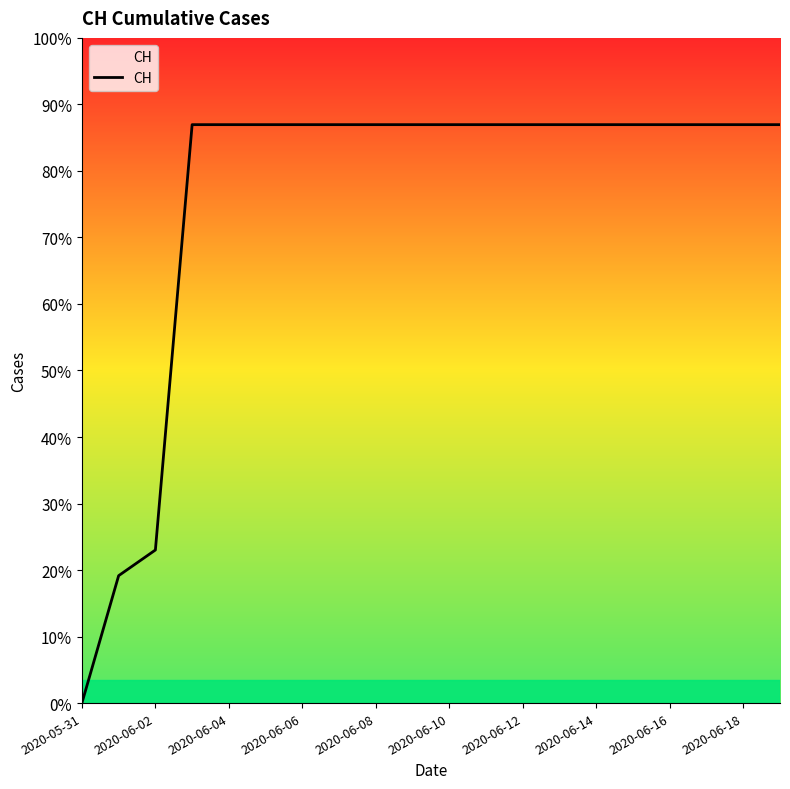

Is this an area chart (filled region under the line)?

Yes